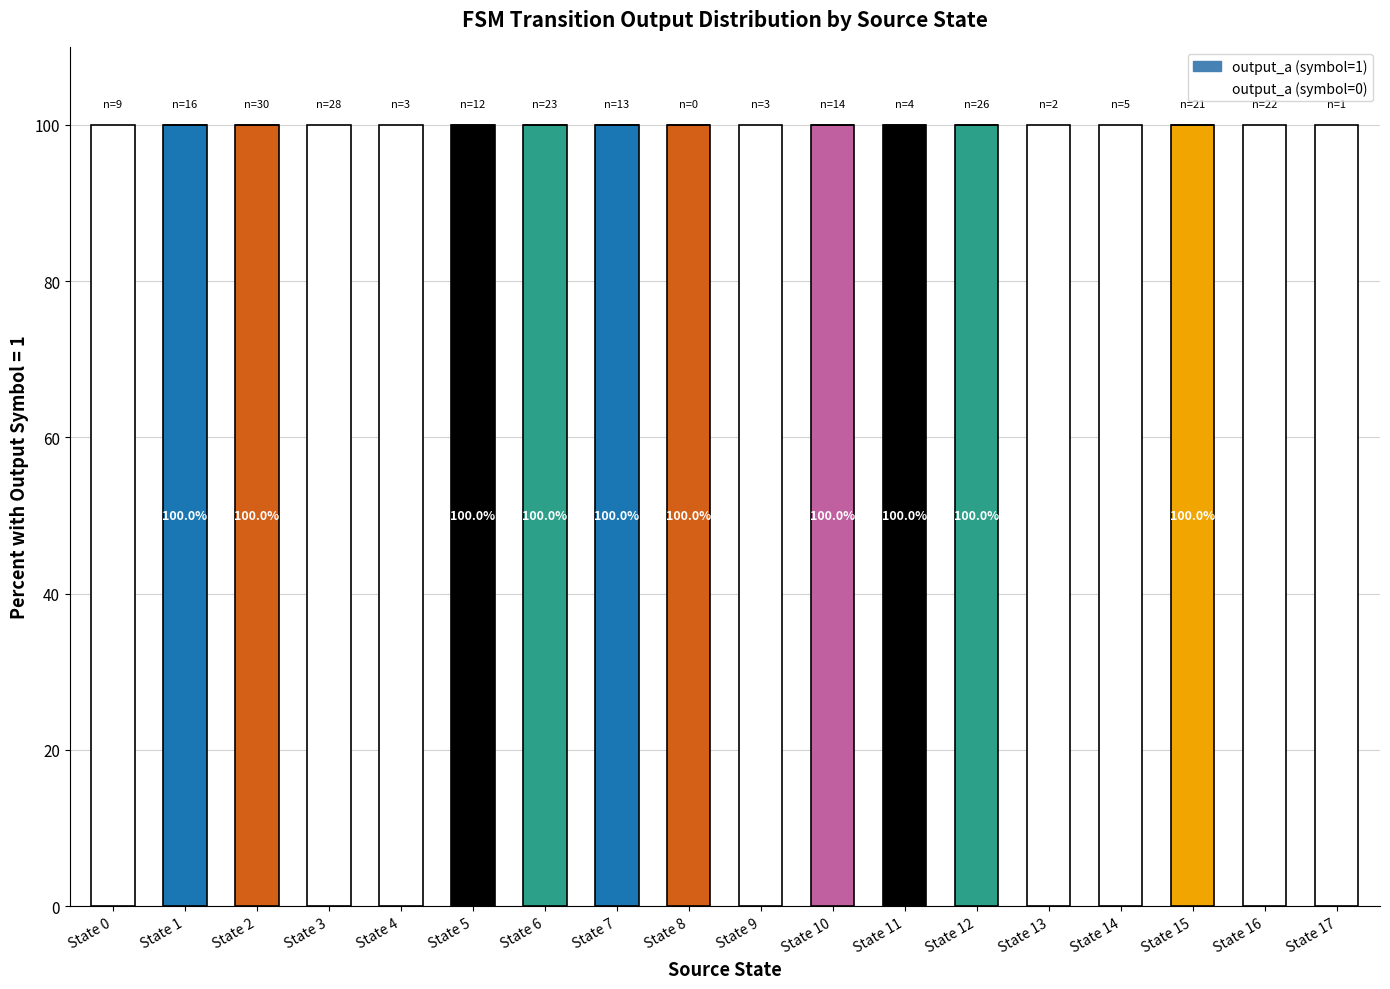

The value of output_a (symbol=1) at State 0 is -53. True or false?

False